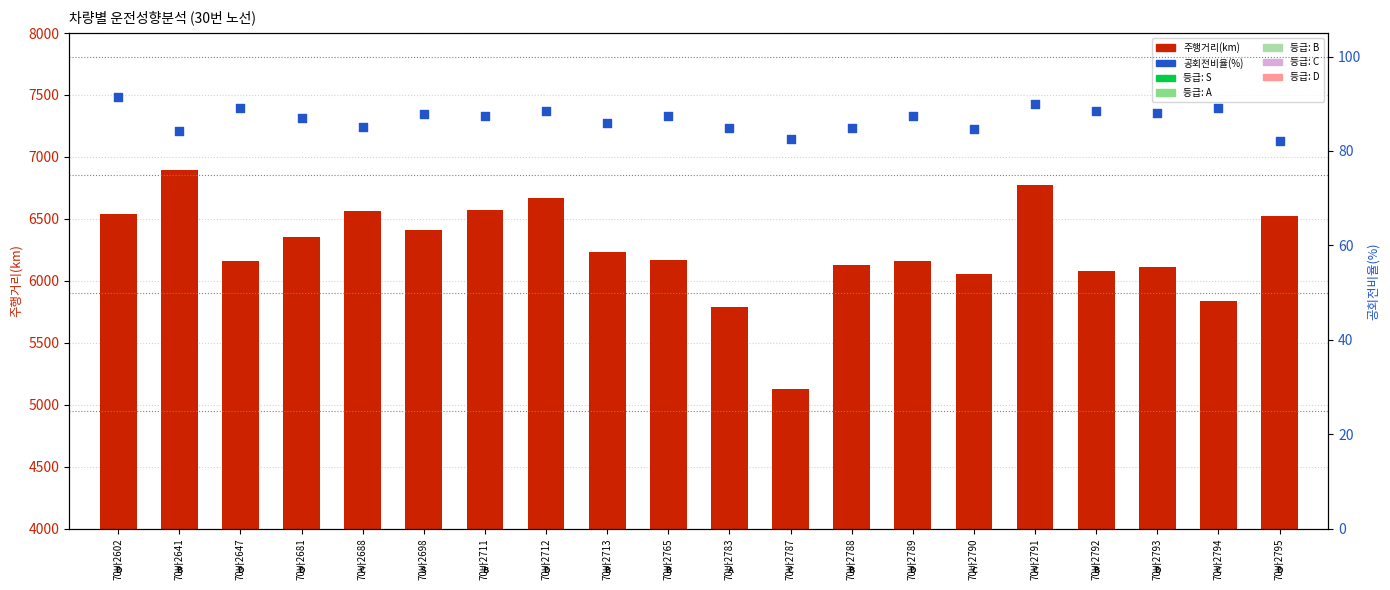

Which series contains the highest Y value?

주행거리(km)